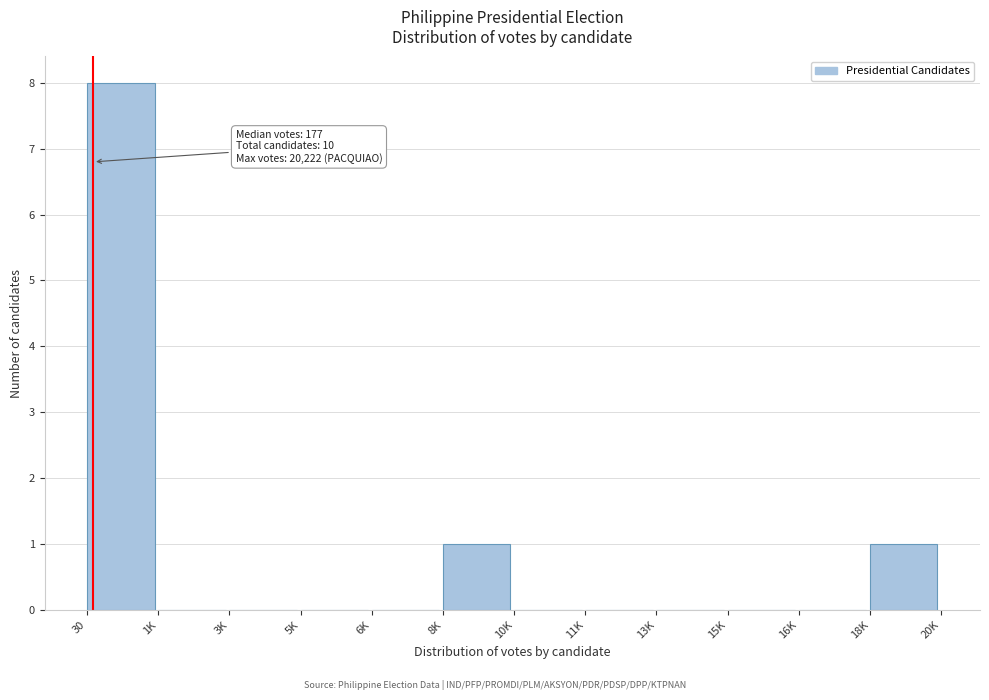

Reading right to left, transcribe all the data shown in this chart.

18K=1	16K=0	15K=0	13K=0	11K=0	10K=0	8K=1	6K=0	5K=0	3K=0	1K=0	30=8